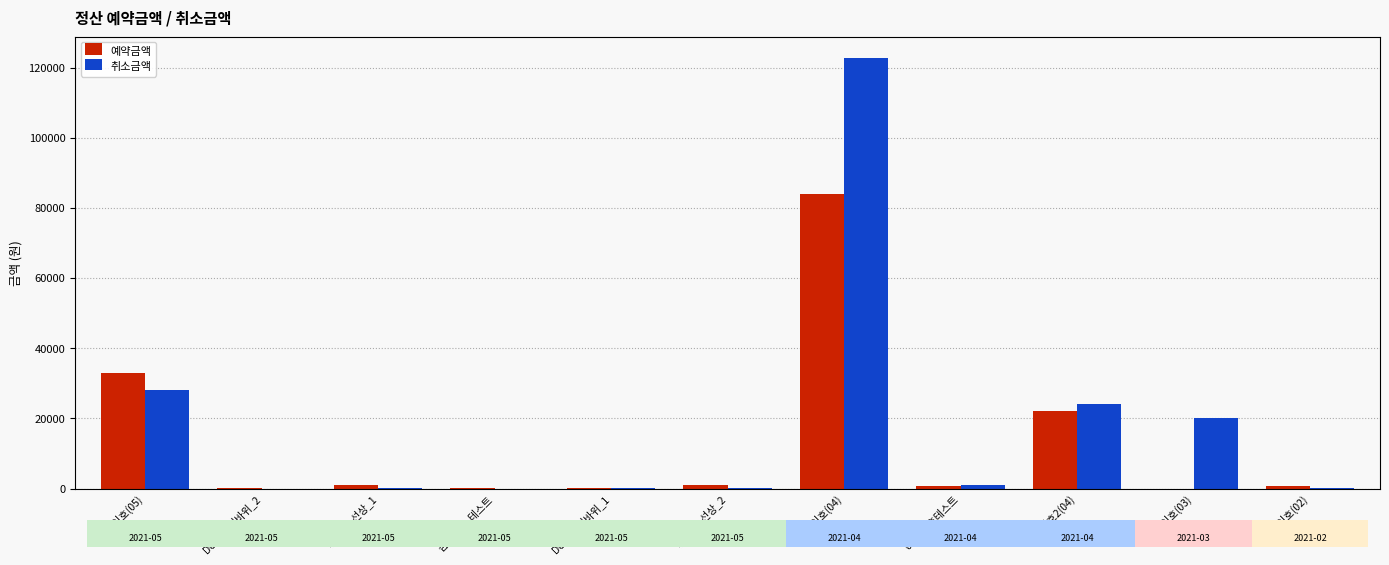

Are the bars grouped side by side (vs. stacked)?

Yes